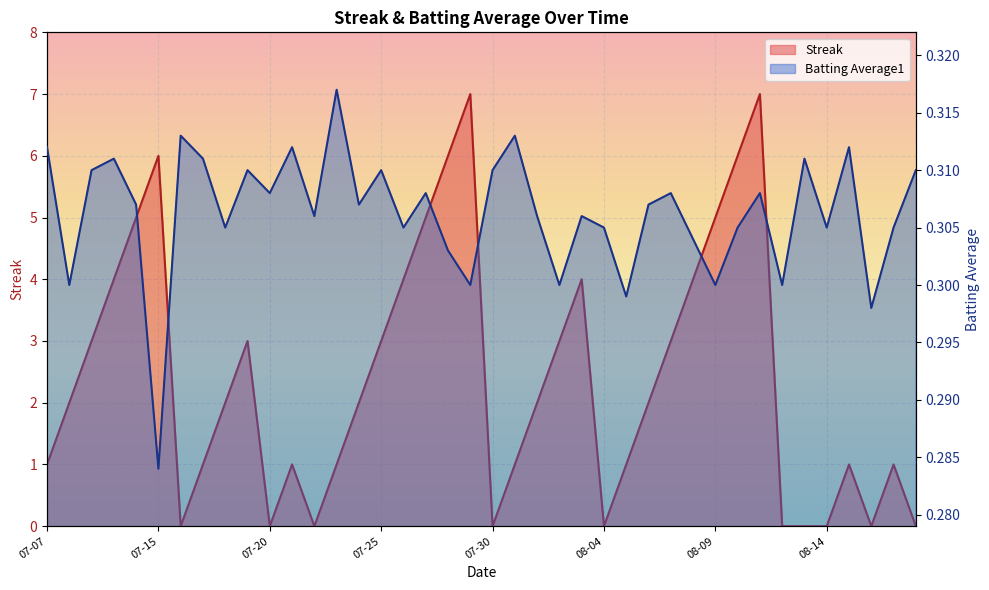

After their last crossing, which series has the higher values: Batting Average1 or Streak?

Batting Average1